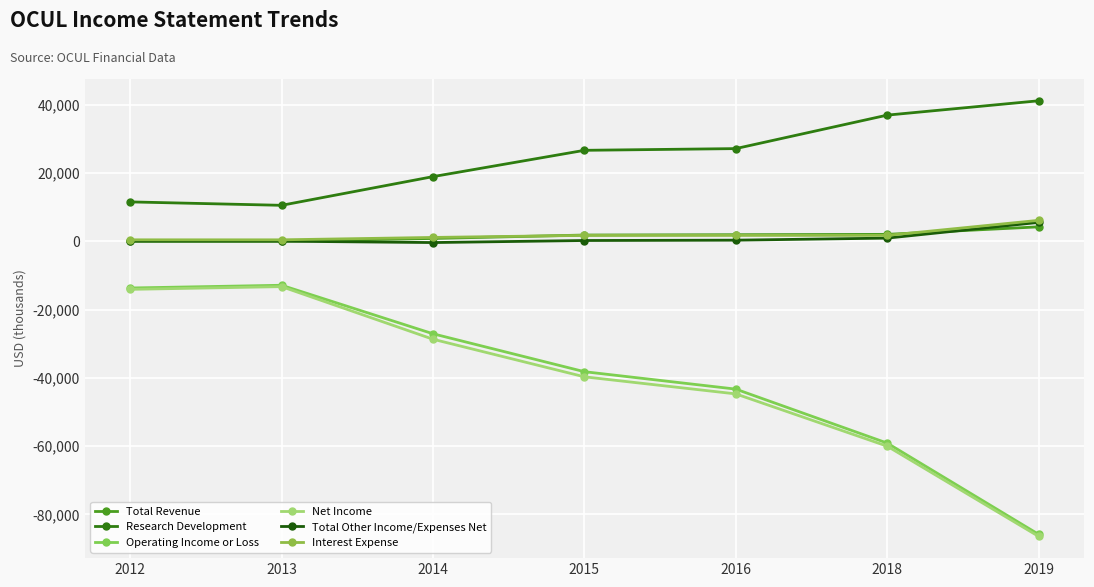

True or false: Net Income and Interest Expense intersect in this chart.

False